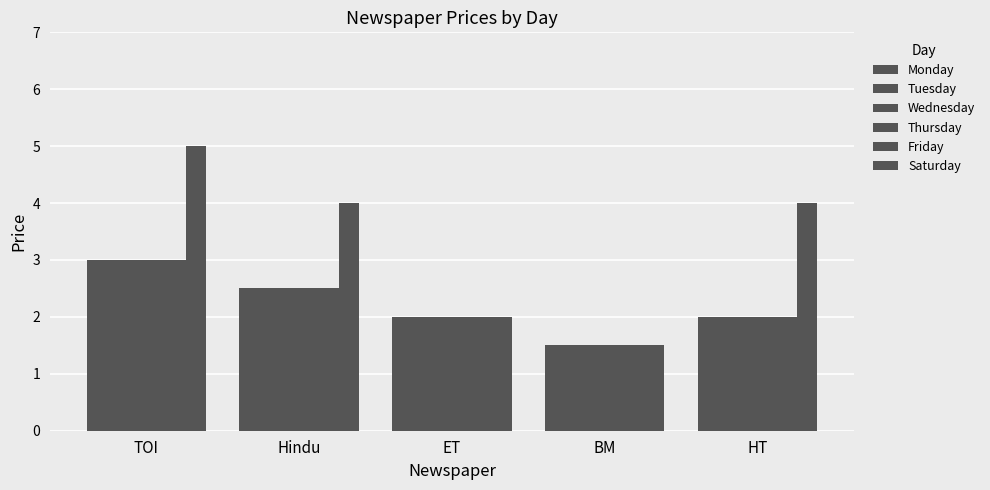

Which series has the widest spread of values?

Saturday